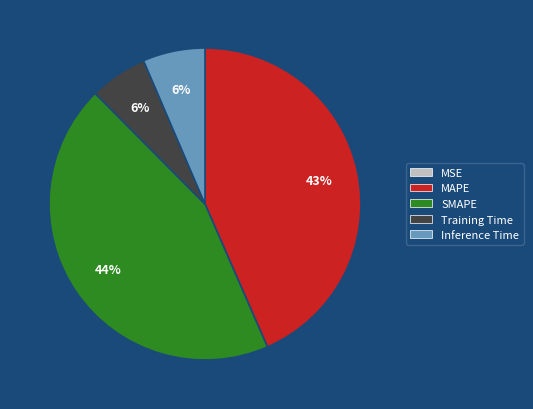

Which category has the biggest portion of the pie?

SMAPE